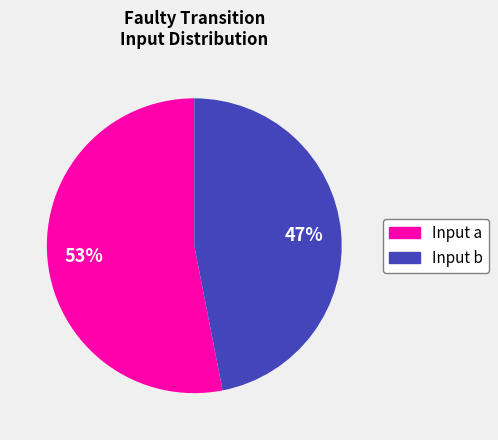

To the nearest percent, what is the average slice percentage?

50%